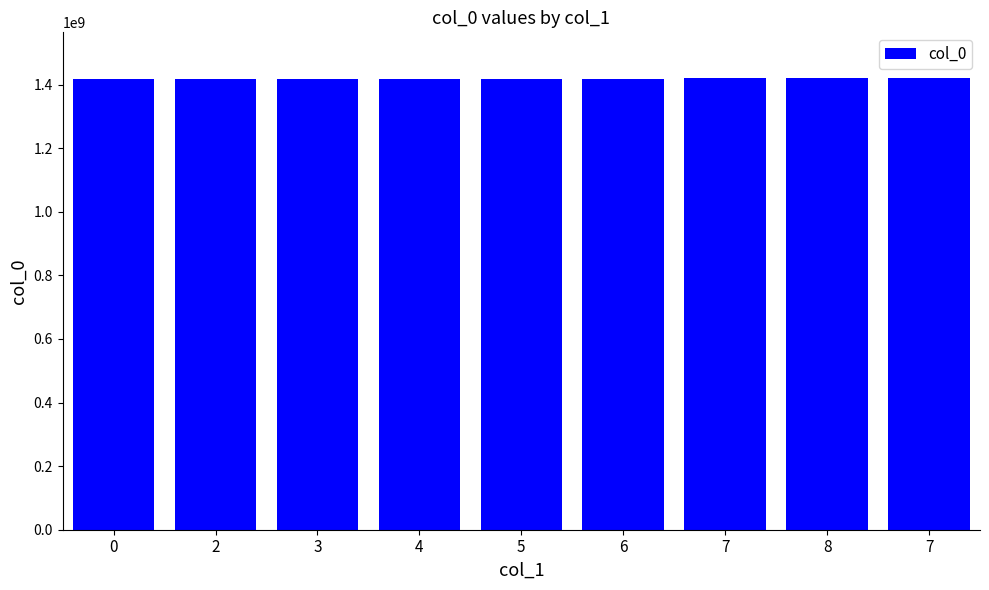

What is the average value?

1418570330